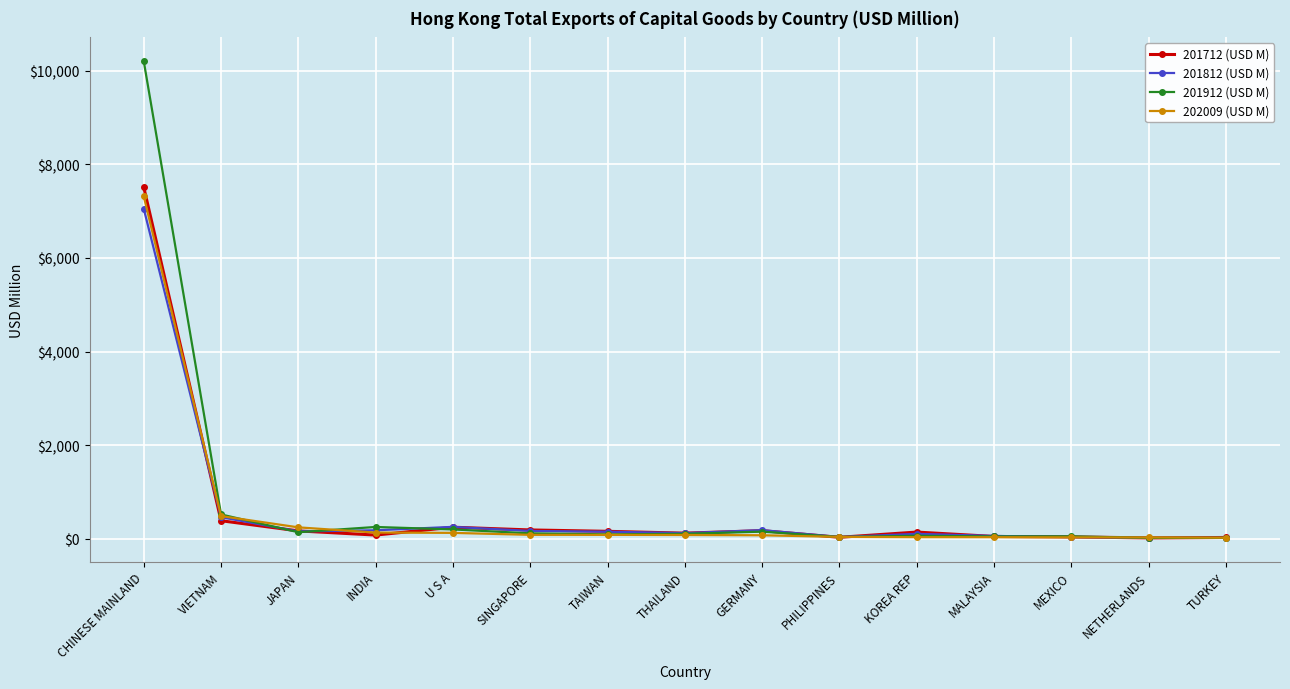

What are all the series names shown in the legend?

201712 (USD M), 201812 (USD M), 201912 (USD M), 202009 (USD M)